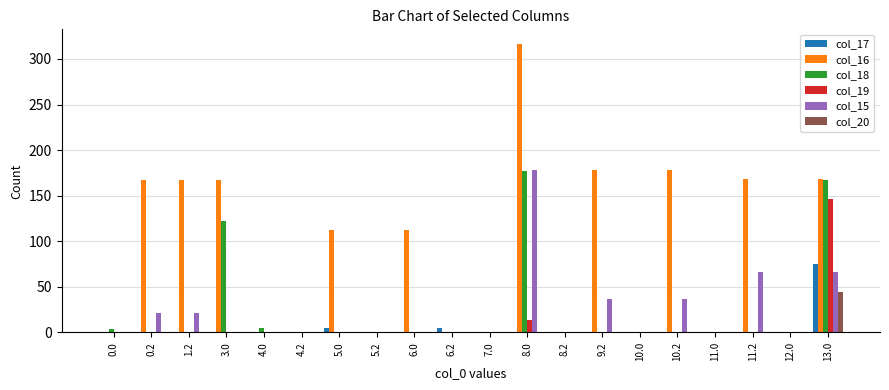

How many data points in col_15 are above 0?

7